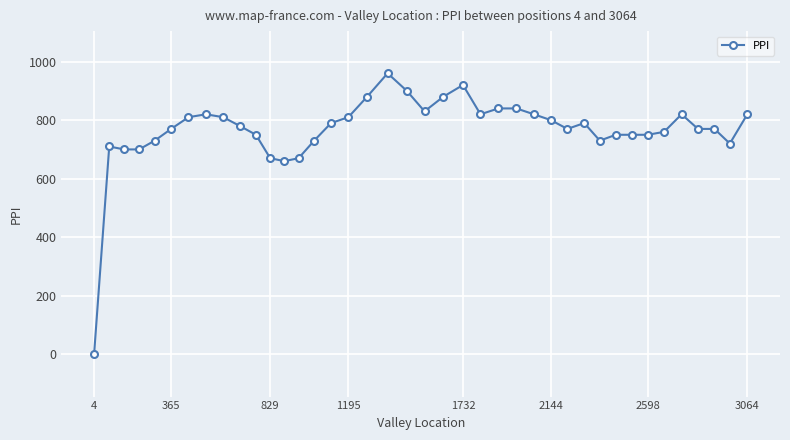

What is the average value?

765